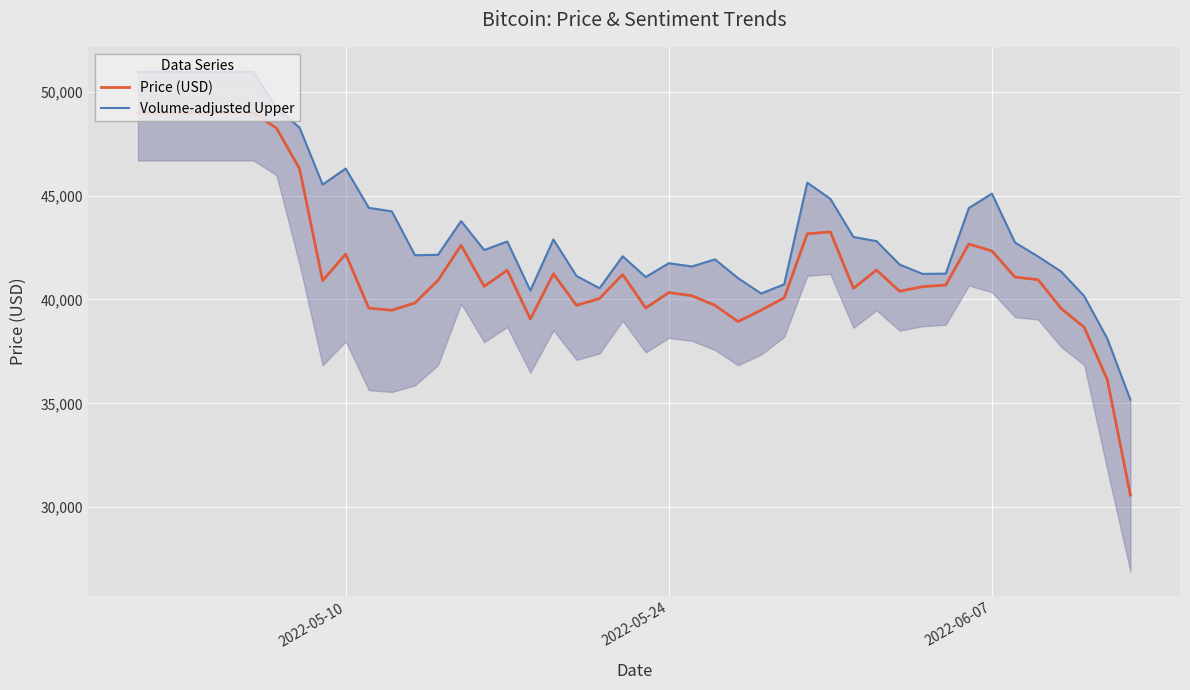

What is the maximum value for Price (USD)?

48978.7